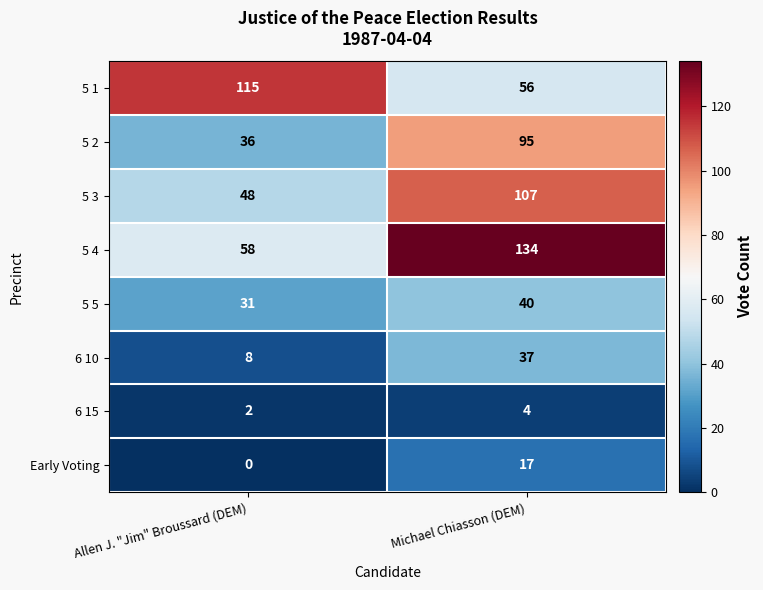

What is the spread (max minus min) of values at Allen J. "Jim" Broussard (DEM)?

115